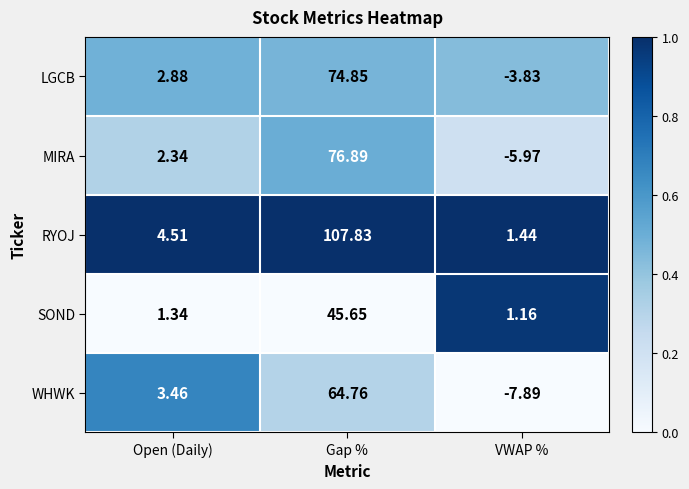

List the series in order of their peak value, highest first.

RYOJ, MIRA, LGCB, WHWK, SOND